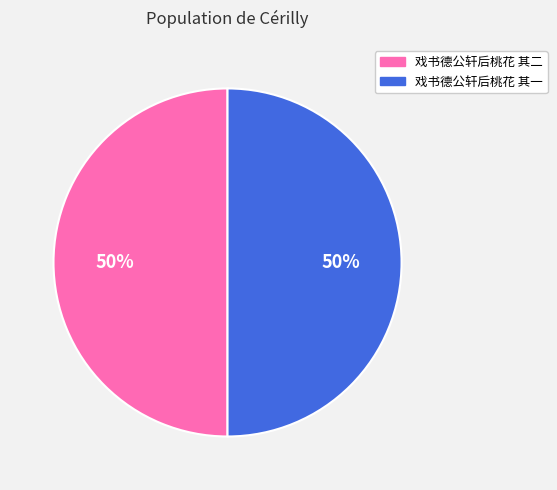

Is the sum of 戏书德公轩后桃花 其二 and 戏书德公轩后桃花 其一 greater than half?

Yes